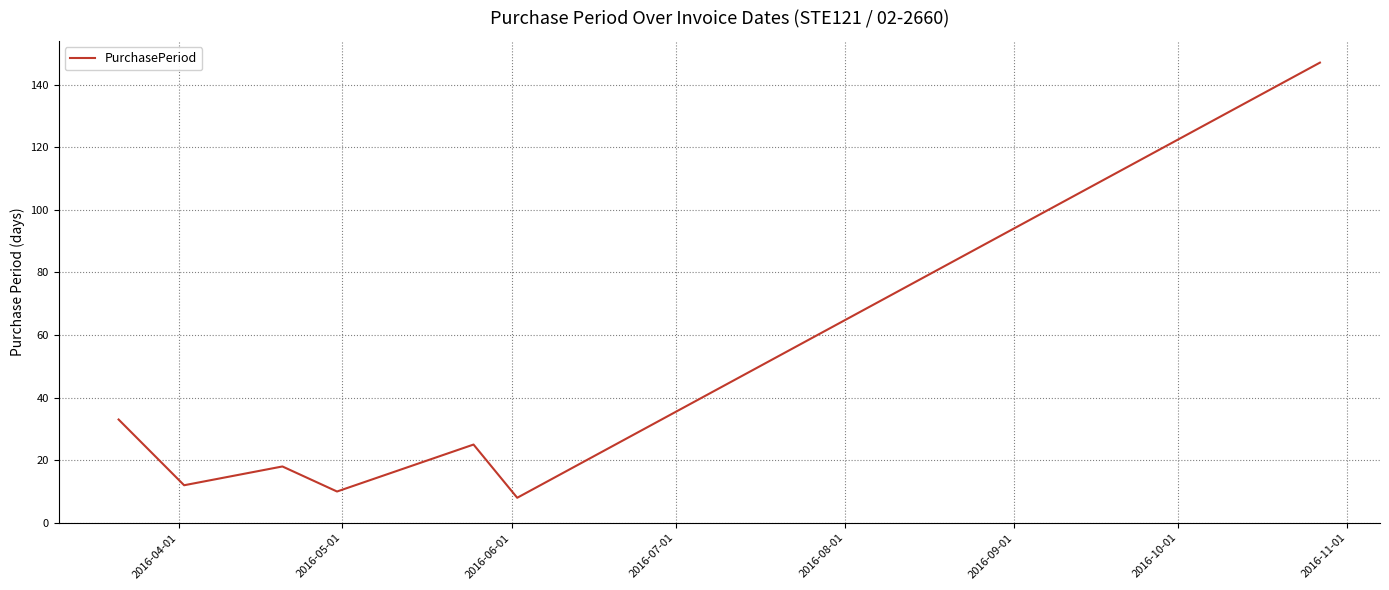

How many interior local peaks (higher than both neighbors) does the data have?

2